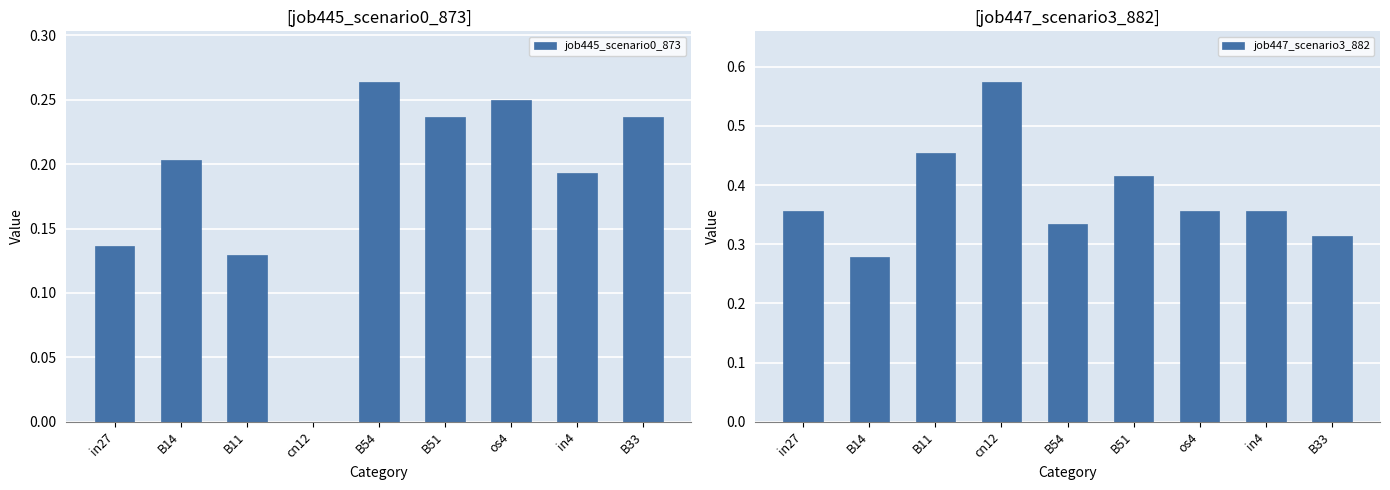

Which label corresponds to the largest value in the chart?

cn12